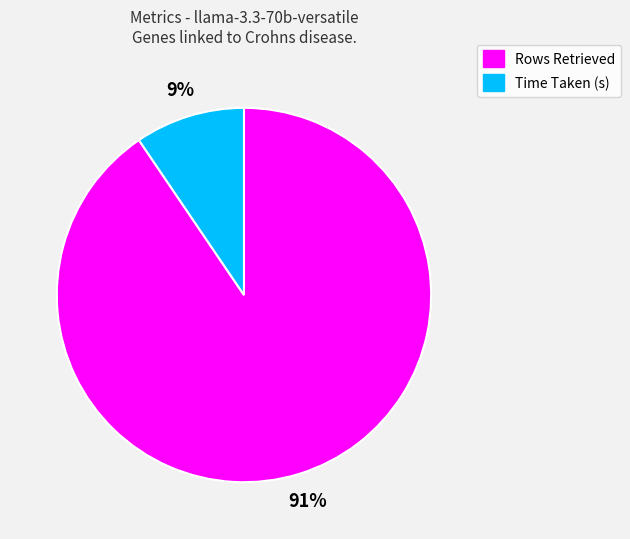

To the nearest percent, what is the average slice percentage?

50%